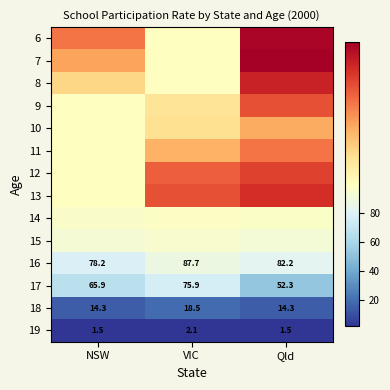

At which label does 16 reach its peak?

VIC